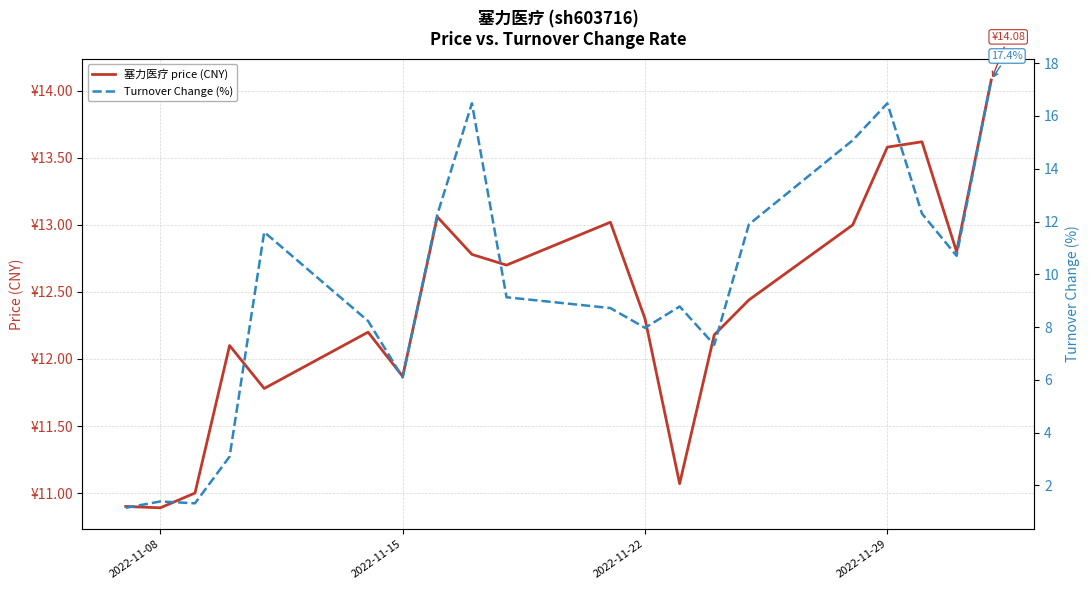

What is the value of the 塞力医疗 price (CNY) point at the 18th from the left?

13.6